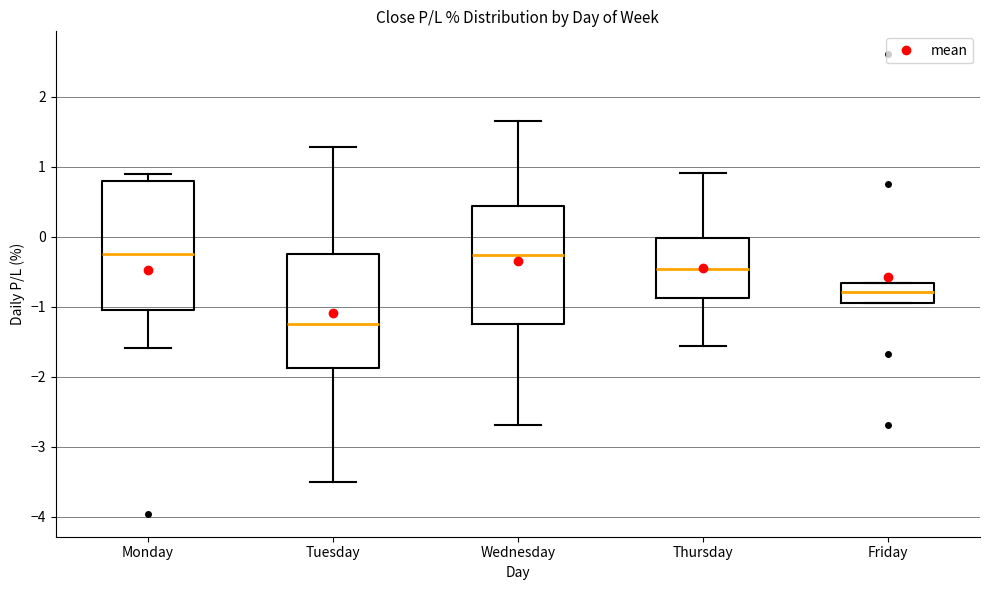

Reading left to right, transcribe this box plot: for each box, give where its median line is, the range the box spans, and where its two whiskers end, as read against the y-axis. The values are not printed on the chart, so give them approximately, as read against the axis.

Monday: median -0.2, box -1.0 to 0.8, whiskers -1.6 to 0.9
Tuesday: median -1.2, box -1.9 to -0.2, whiskers -3.5 to 1.3
Wednesday: median -0.3, box -1.2 to 0.4, whiskers -2.7 to 1.7
Thursday: median -0.5, box -0.9 to 0.0, whiskers -1.6 to 0.9
Friday: median -0.8, box -0.9 to -0.7, whiskers -0.9 to -0.7